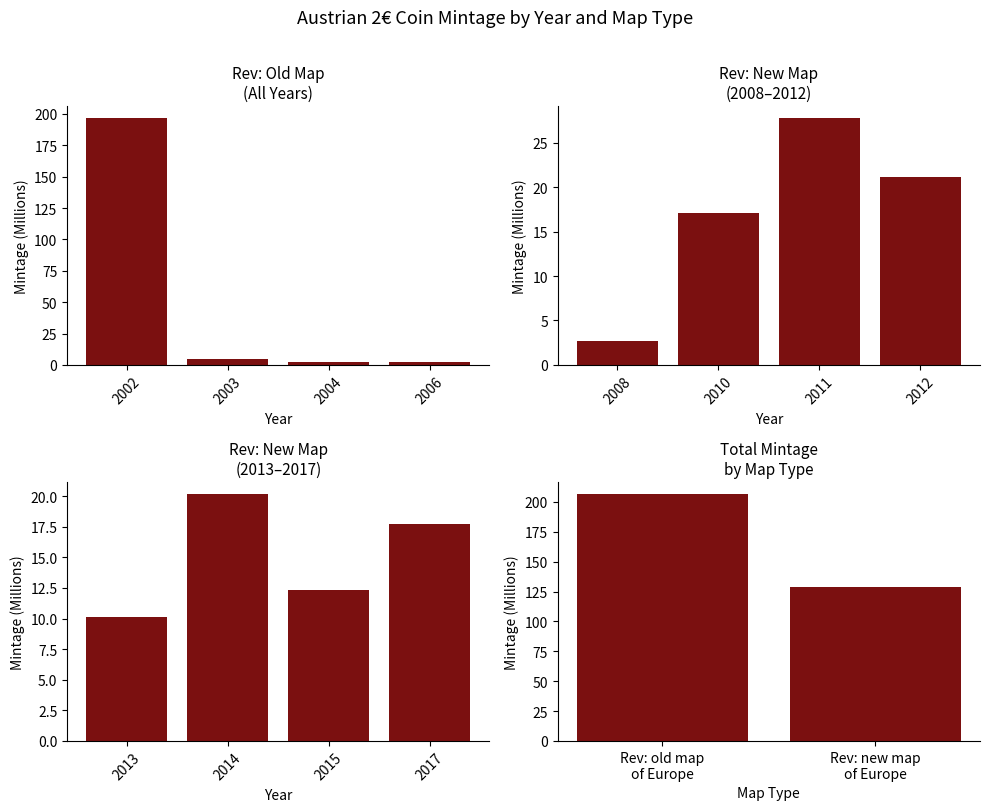

Which category has the lowest value across all series?

2006